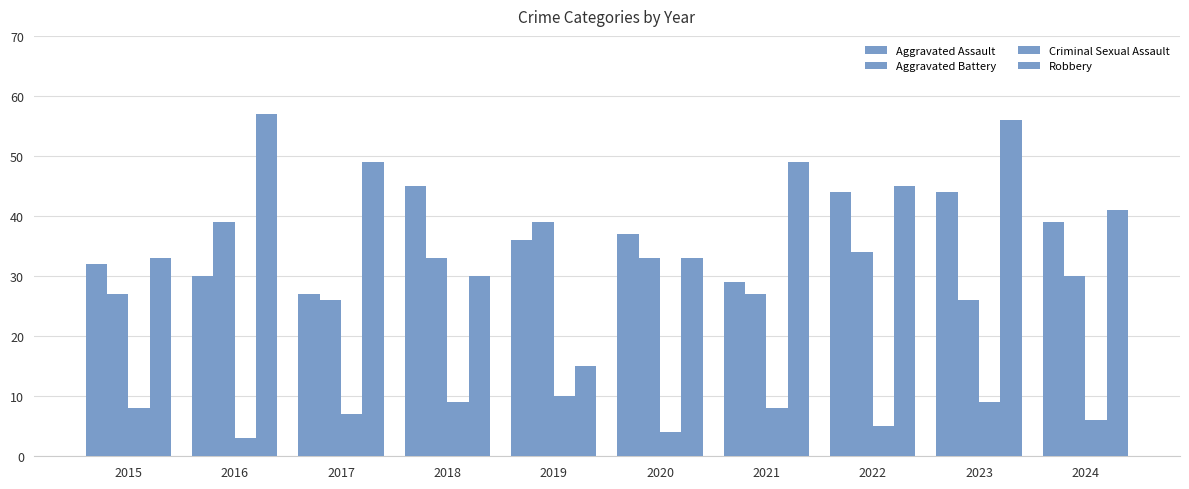

Reading left to right, what are all the values shown in this chart?

Aggravated Assault: 32	30	27	45	36	37	29	44	44	39
Aggravated Battery: 27	39	26	33	39	33	27	34	26	30
Criminal Sexual Assault: 8	3	7	9	10	4	8	5	9	6
Robbery: 33	57	49	30	15	33	49	45	56	41